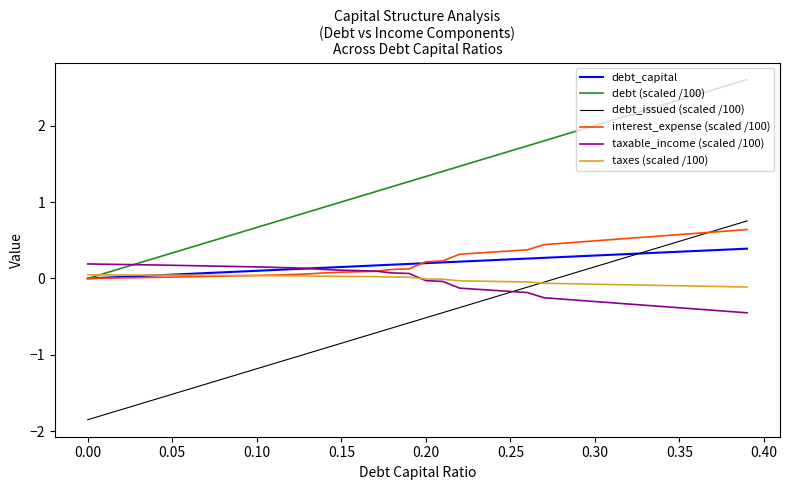

Which series has the largest total across all categories?

debt (scaled /100)